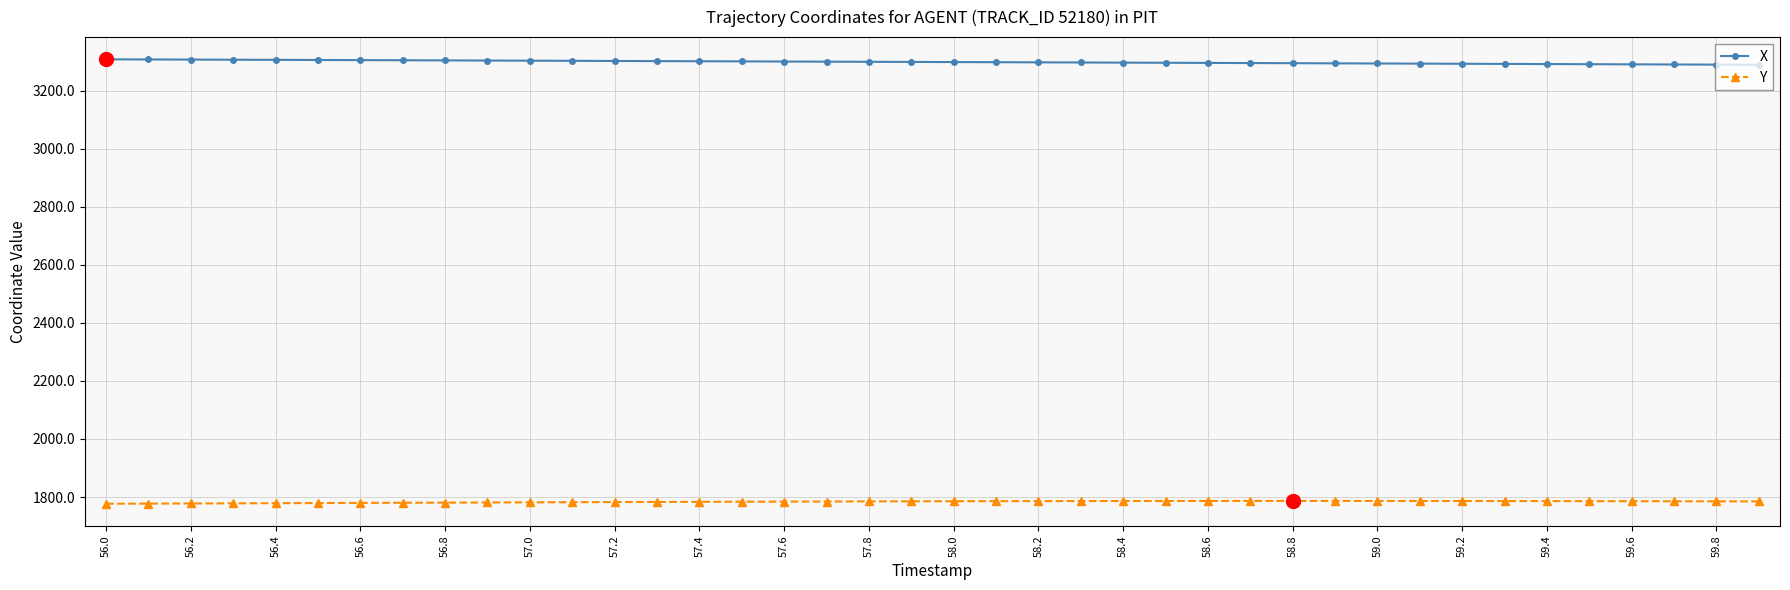

What is the value of the X point at the 32nd from the left?

3293.0